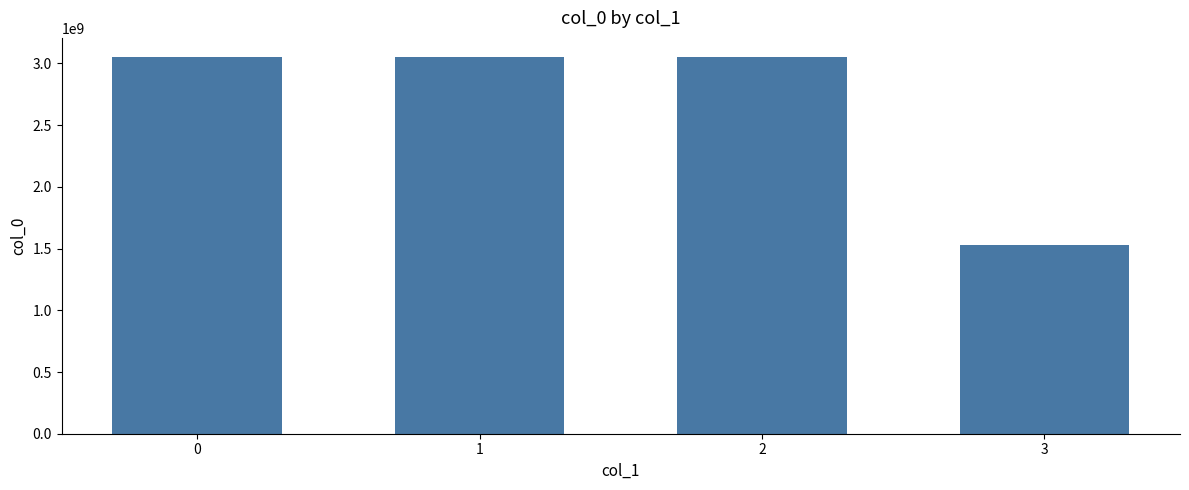

Is it true that the value at 2 is 3051354161?

True